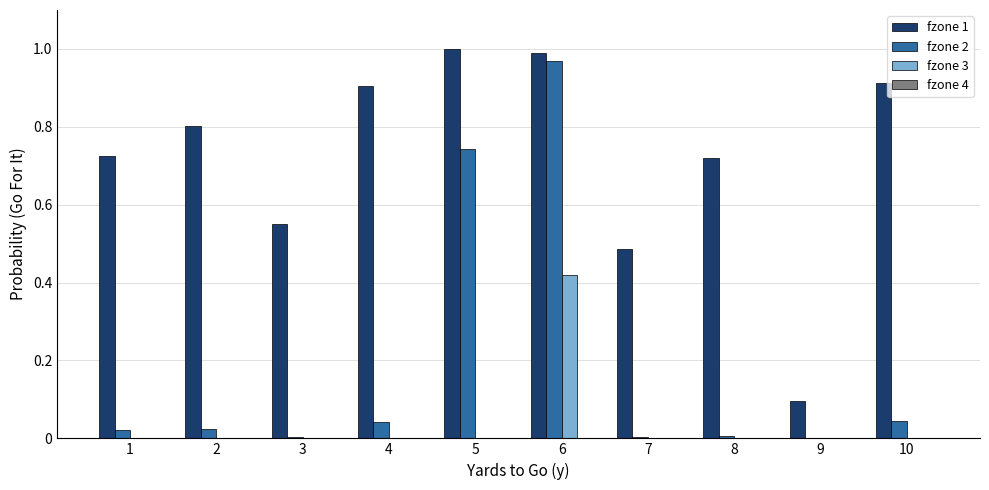

How many groups of bars are there?

10